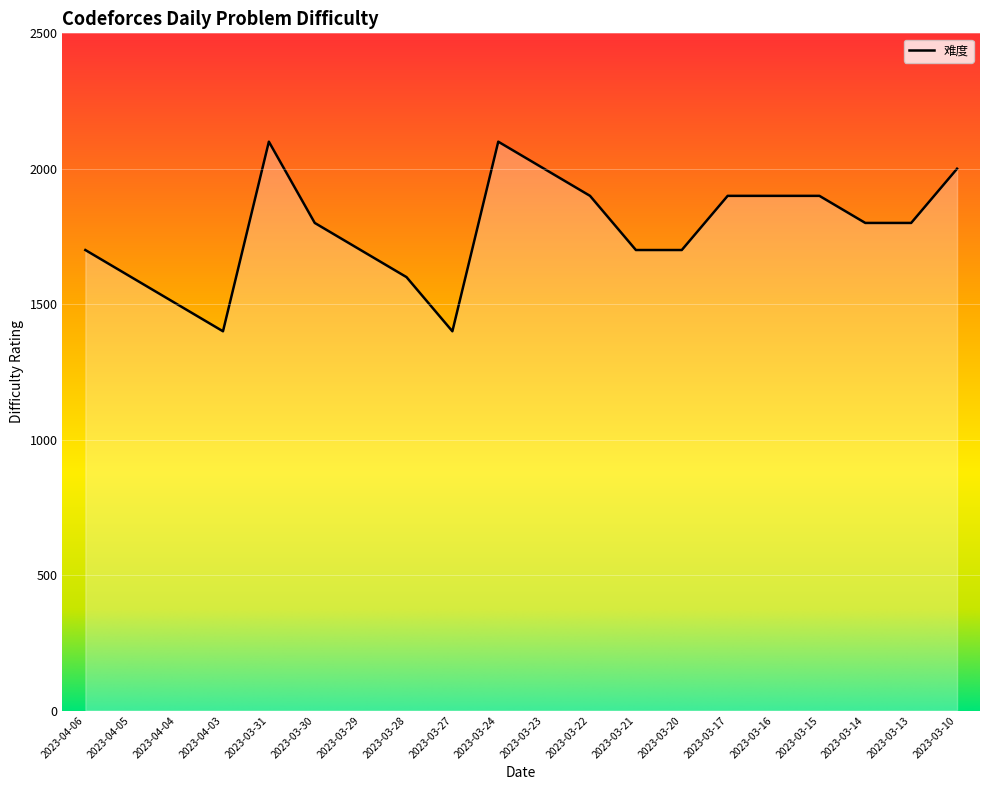

How many values are between 1700 and 1900?

11